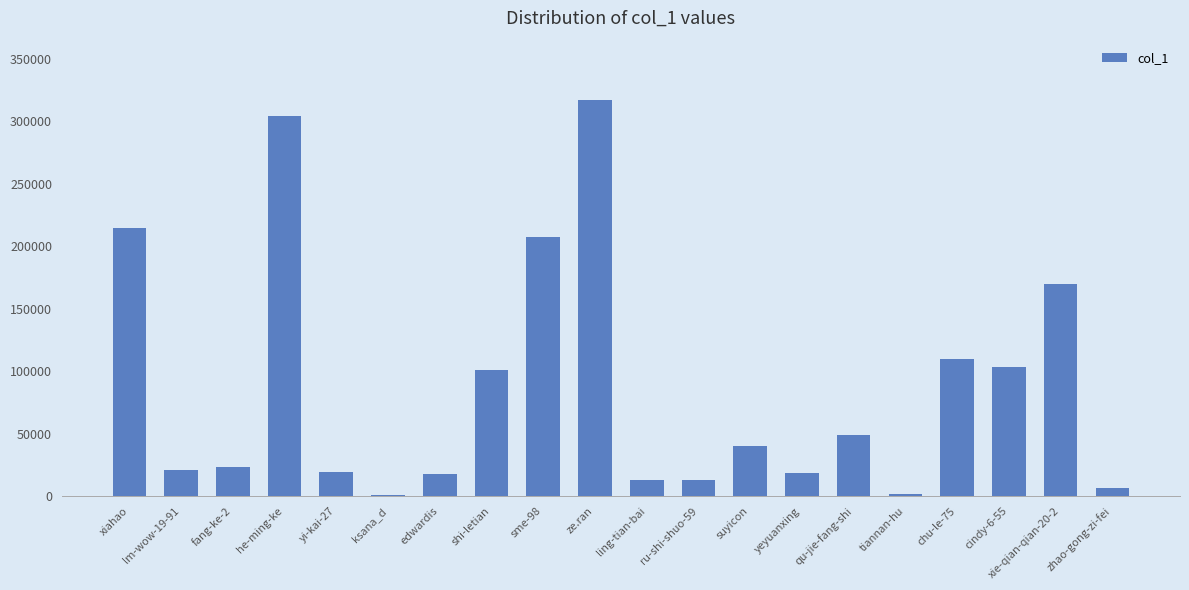

What is the change in value from lm-wow-19-91 to ling-tian-bai?

-8273